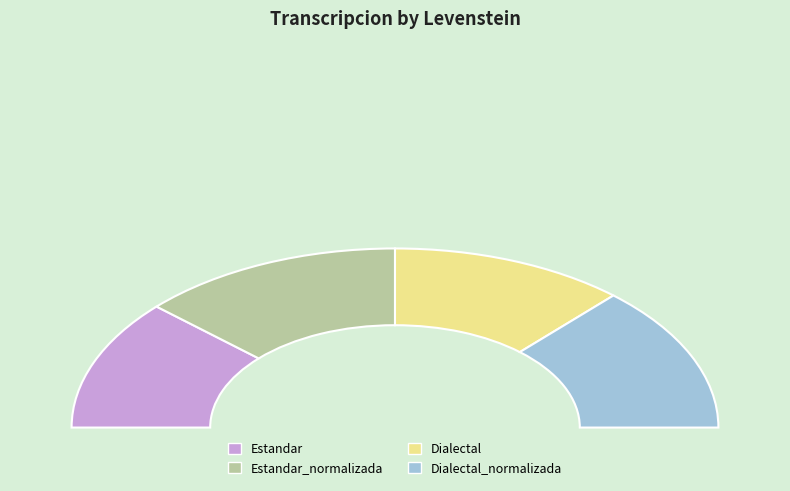

To the nearest percent, what is the combined percentage of Dialectal and Estandar?

47%